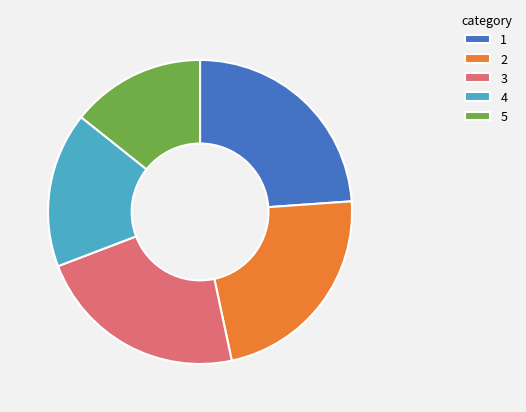

Approximately how many times larger is the value at 3 compared to 4?

1.4